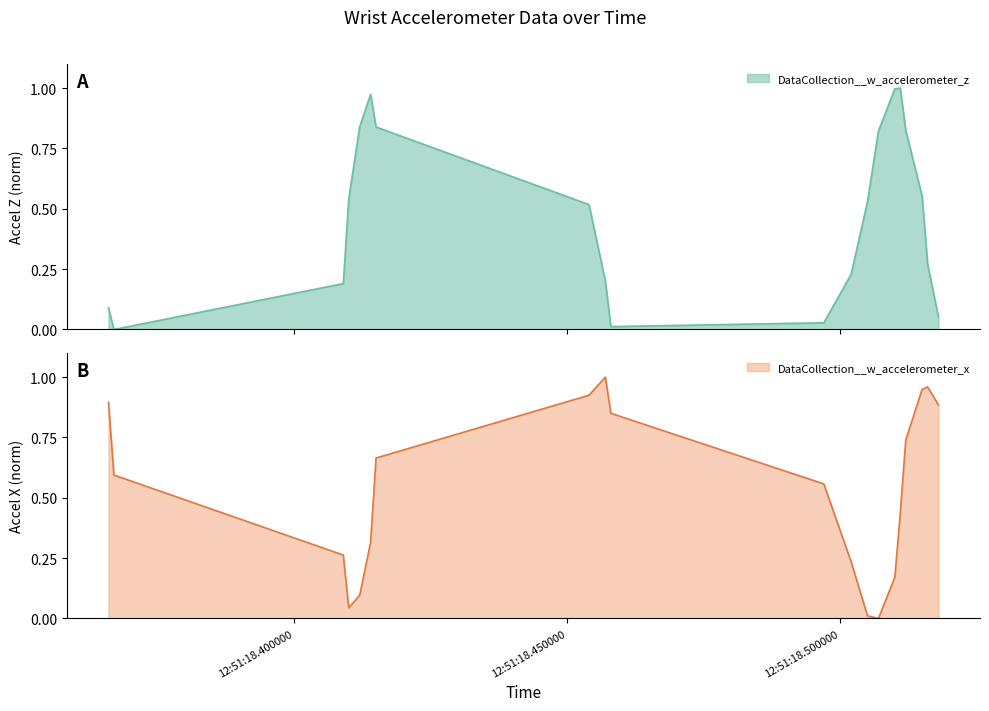

Reading left to right, transcribe all the data shown in this chart.

DataCollection__w_accelerometer_z: 2023-03-24 12:51:18.366000=0.1	2023-03-24 12:51:18.367000=0.0	2023-03-24 12:51:18.409000=0.2	2023-03-24 12:51:18.410000=0.5	2023-03-24 12:51:18.412000=0.8	2023-03-24 12:51:18.414000=1.0	2023-03-24 12:51:18.415000=0.8	2023-03-24 12:51:18.454000=0.5	2023-03-24 12:51:18.457000=0.2	2023-03-24 12:51:18.458000=0.0	2023-03-24 12:51:18.497000=0.0	2023-03-24 12:51:18.502000=0.2	2023-03-24 12:51:18.505000=0.5	2023-03-24 12:51:18.507000=0.8	2023-03-24 12:51:18.510000=1.0	2023-03-24 12:51:18.511000=1.0	2023-03-24 12:51:18.512000=0.8	2023-03-24 12:51:18.515000=0.6	2023-03-24 12:51:18.516000=0.3	2023-03-24 12:51:18.518000=0.1
DataCollection__w_accelerometer_x: 2023-03-24 12:51:18.366000=0.9	2023-03-24 12:51:18.367000=0.6	2023-03-24 12:51:18.409000=0.3	2023-03-24 12:51:18.410000=0.0	2023-03-24 12:51:18.412000=0.1	2023-03-24 12:51:18.414000=0.3	2023-03-24 12:51:18.415000=0.7	2023-03-24 12:51:18.454000=0.9	2023-03-24 12:51:18.457000=1.0	2023-03-24 12:51:18.458000=0.9	2023-03-24 12:51:18.497000=0.6	2023-03-24 12:51:18.502000=0.2	2023-03-24 12:51:18.505000=0.0	2023-03-24 12:51:18.507000=0.0	2023-03-24 12:51:18.510000=0.2	2023-03-24 12:51:18.511000=0.4	2023-03-24 12:51:18.512000=0.7	2023-03-24 12:51:18.515000=0.9	2023-03-24 12:51:18.516000=1.0	2023-03-24 12:51:18.518000=0.9